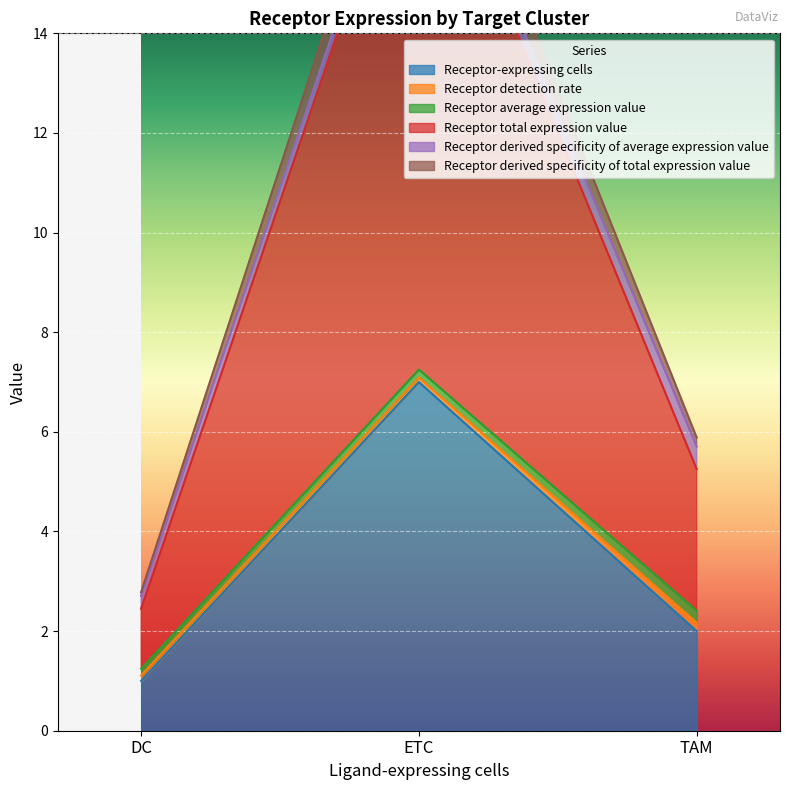

The value of Receptor total expression value at DC is 2.4. True or false?

True